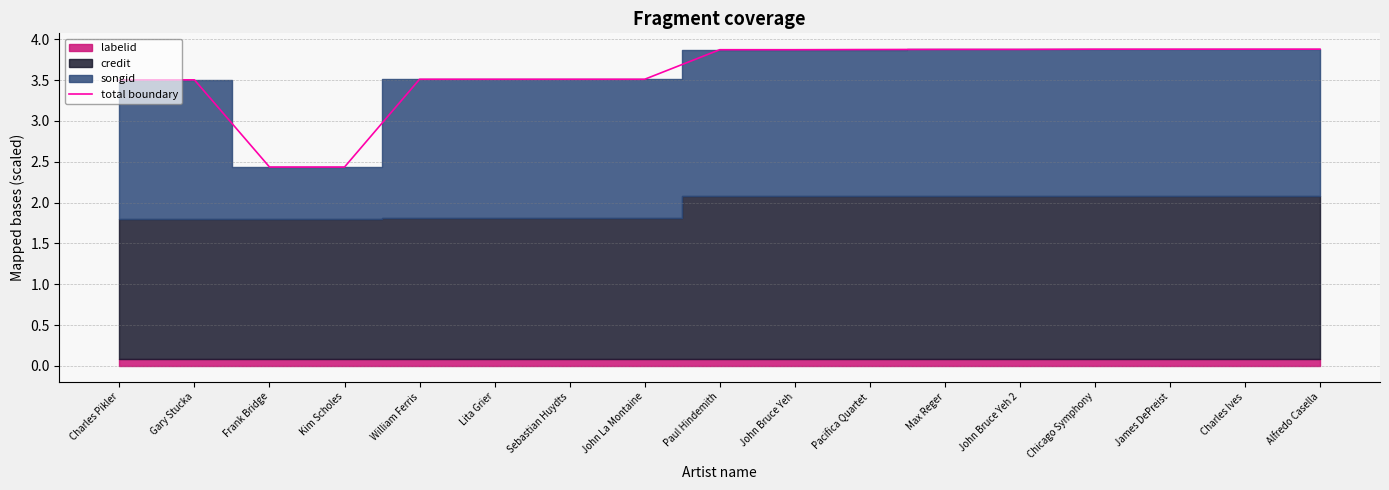

Is it true that the value at John La Montaine is 3.5?

True